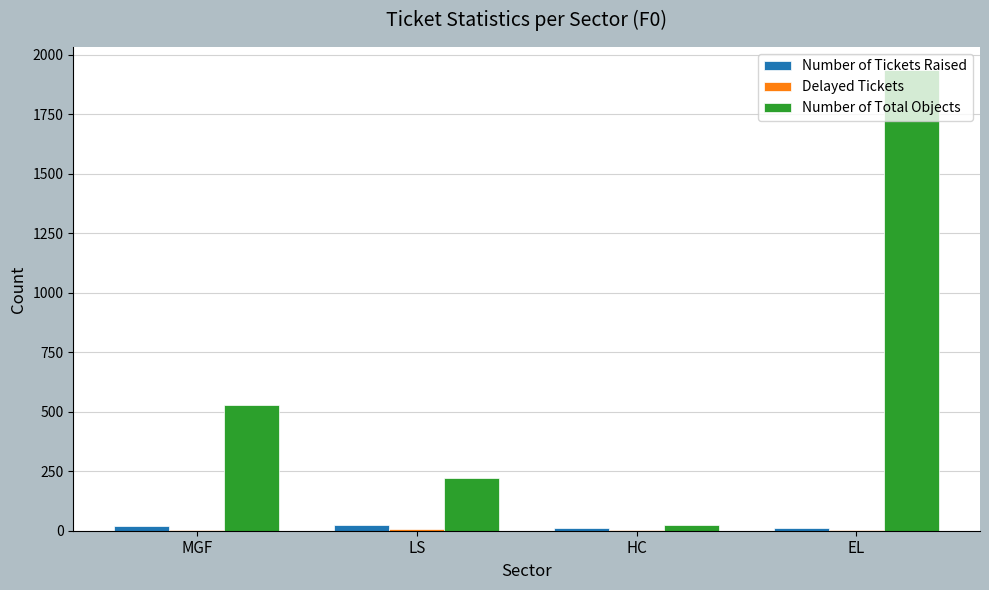

What is the greatest value displayed?

1936